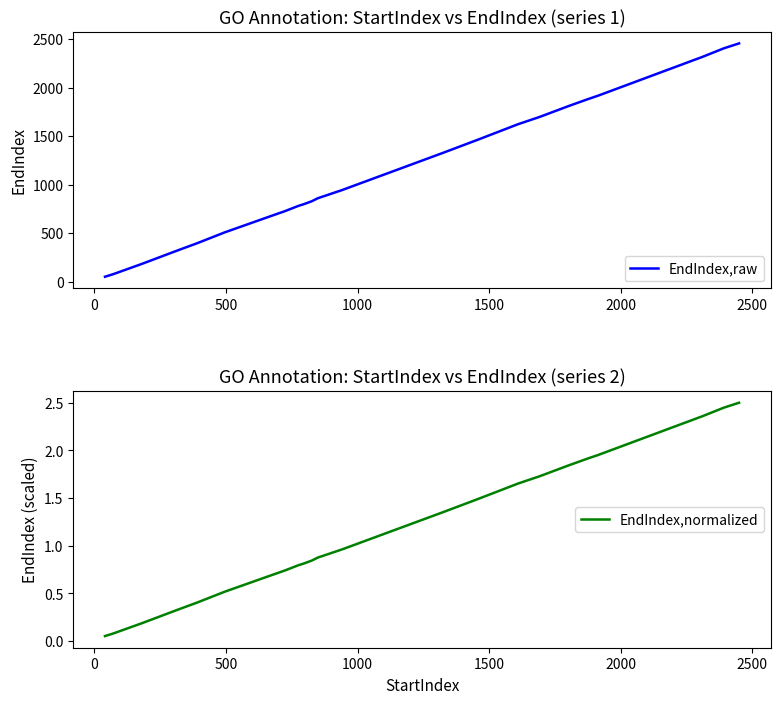

Which series has the largest total across all categories?

EndIndex,raw